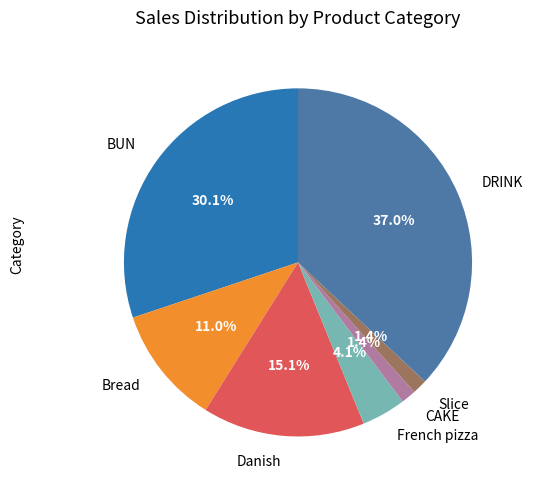

What is the largest slice in the pie chart?

DRINK